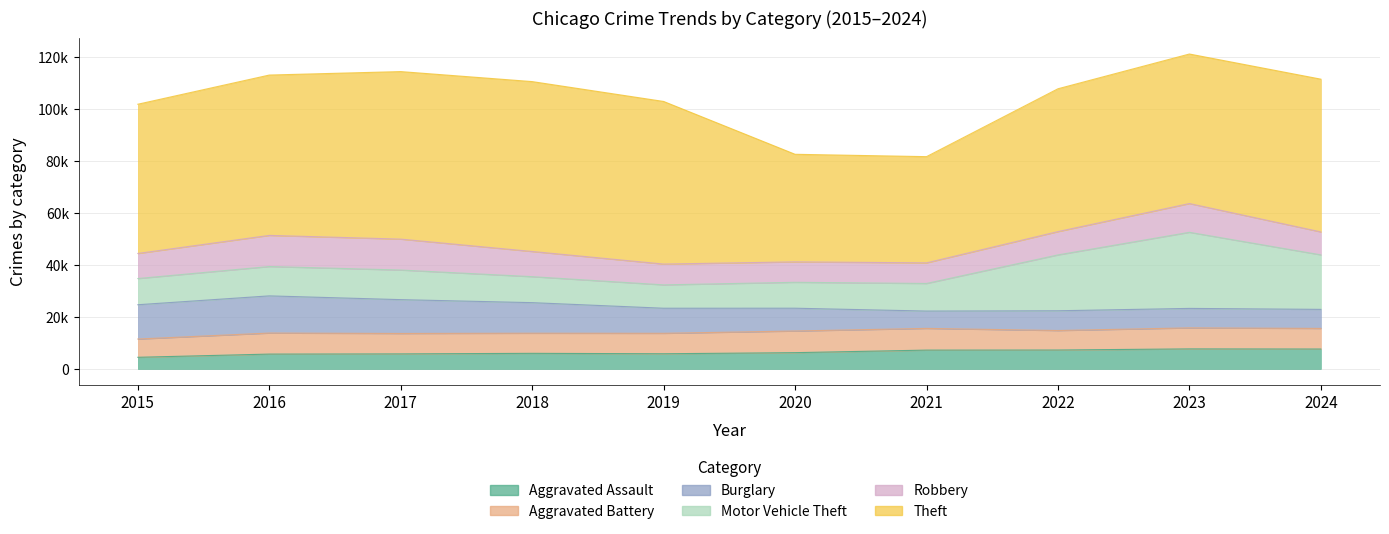

Which series has the largest total across all categories?

Theft